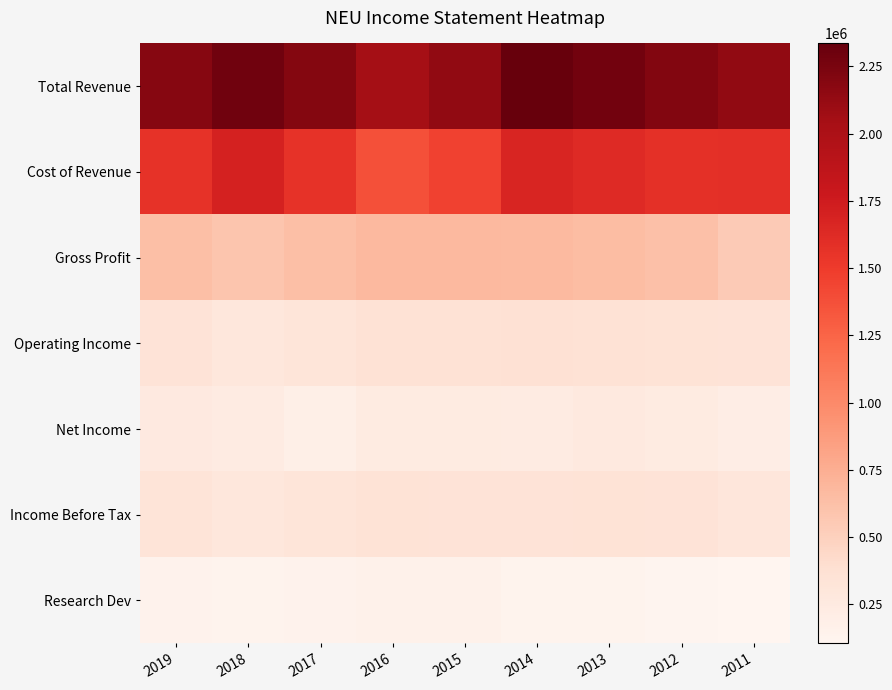

Which label corresponds to the smallest value in the chart?

2011